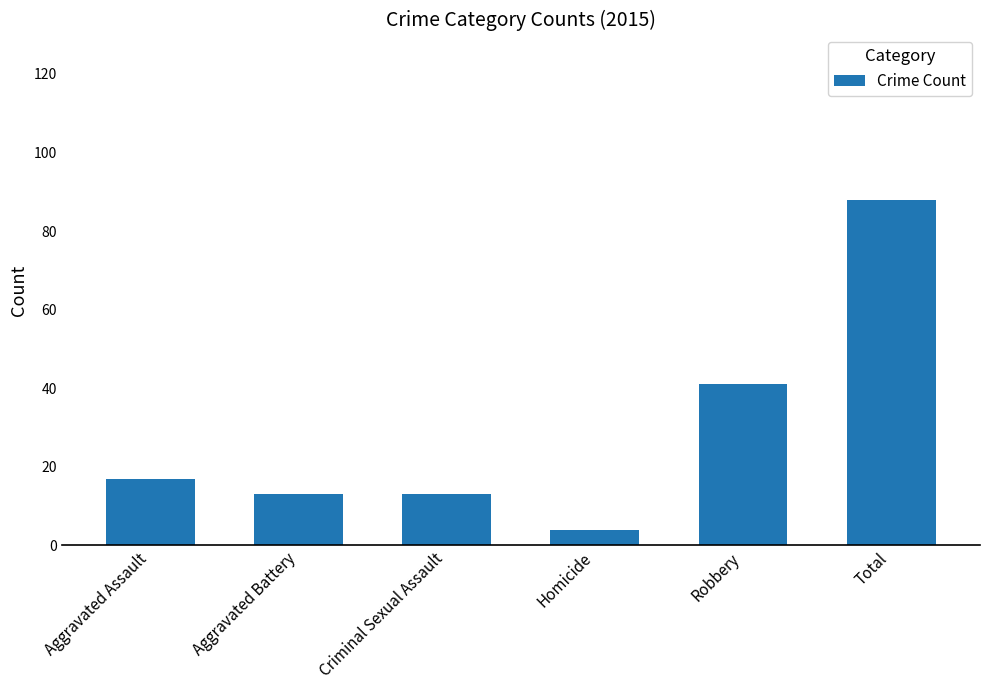

At which category does the chart reach its minimum across all series?

Homicide